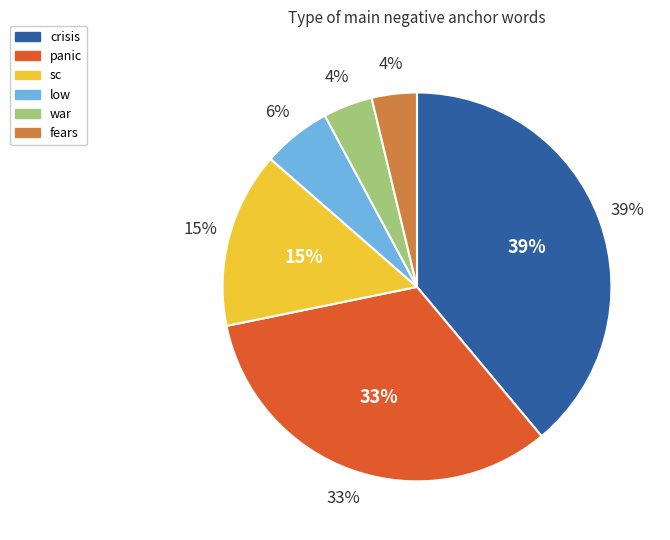

Between fears and panic, which is larger?

panic